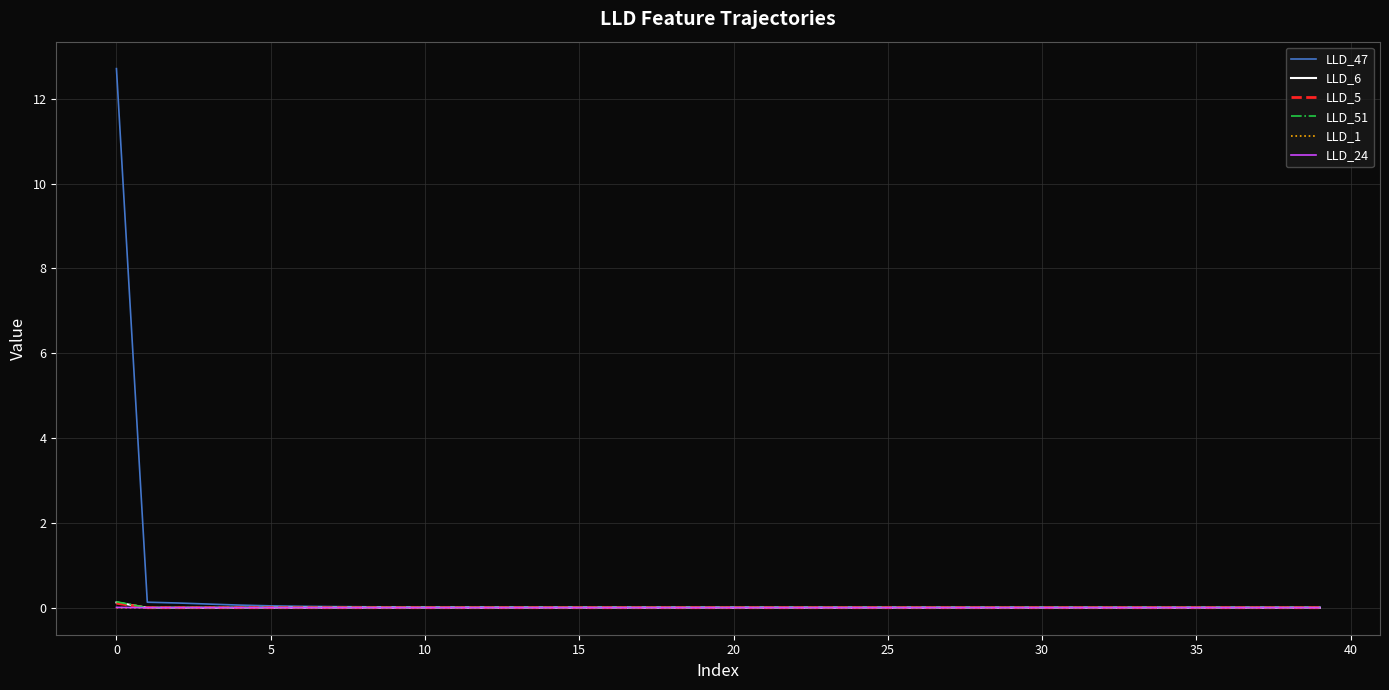

What are all the series names shown in the legend?

LLD_47, LLD_6, LLD_5, LLD_51, LLD_1, LLD_24